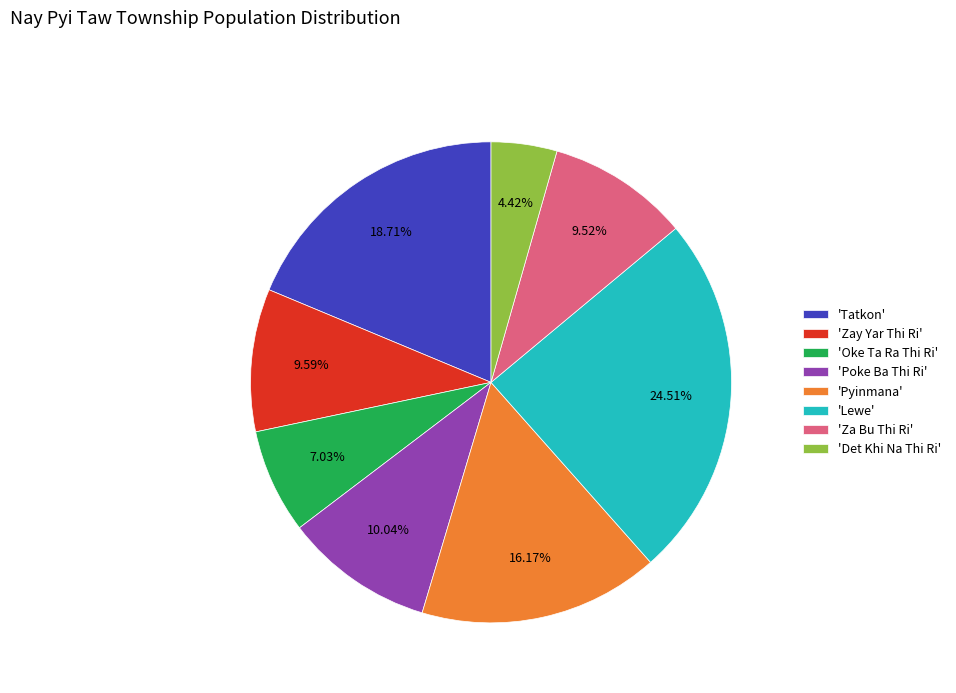

Does any single category account for the majority?

No